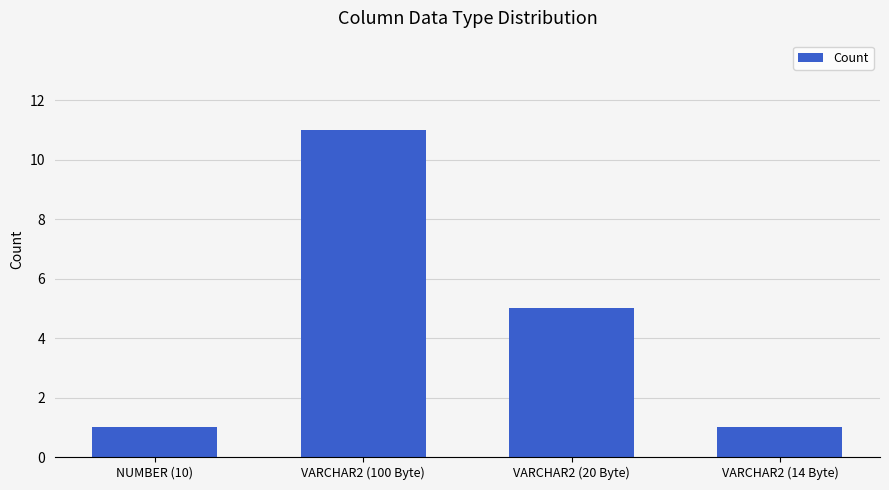

True or false: the data shows 2 at VARCHAR2 (14 Byte).

False